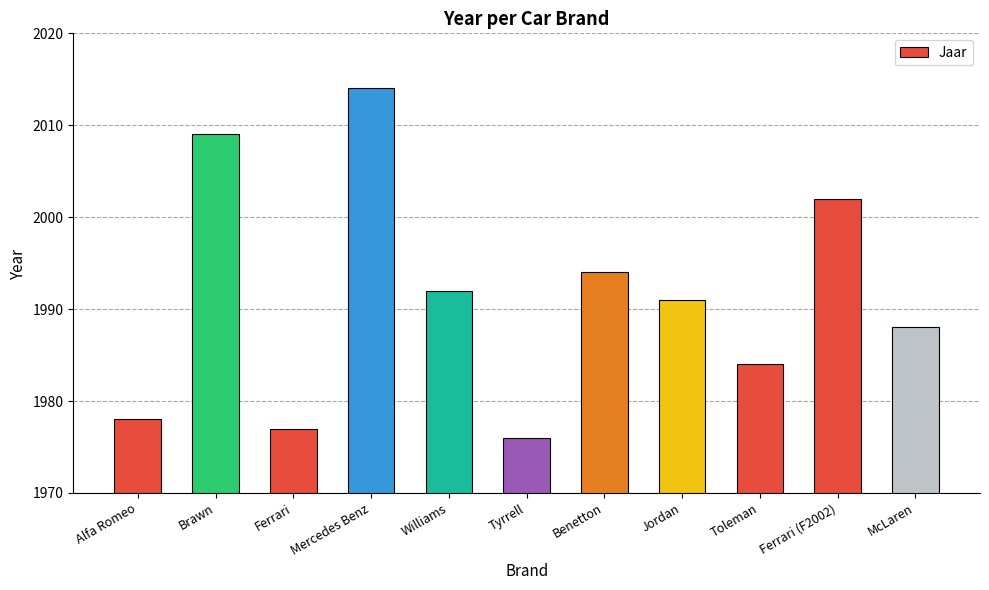

Is it true that the value at Jordan is 1332?

False